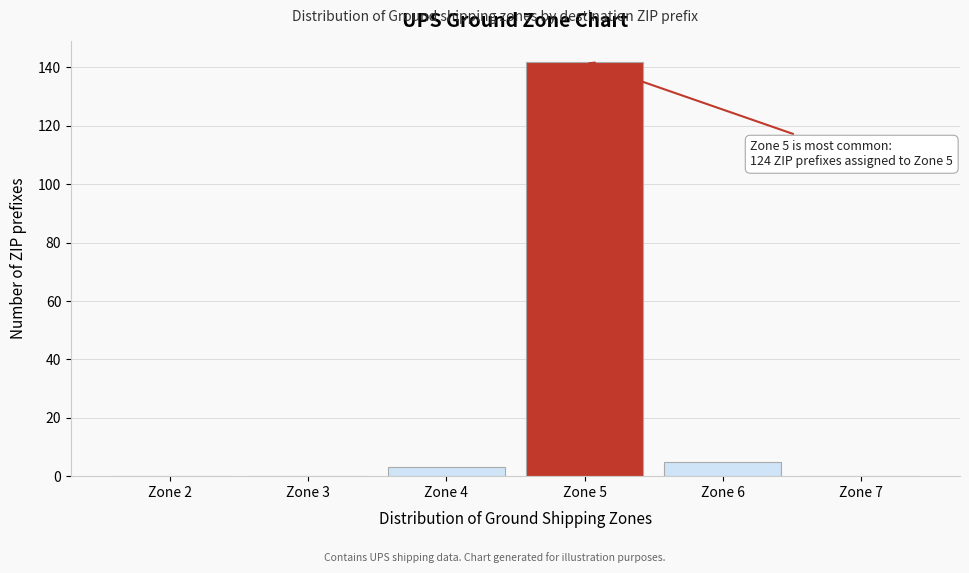

Reading left to right, extract all data points from this chart.

Zone 2=0	Zone 3=0	Zone 4=3	Zone 5=142	Zone 6=5	Zone 7=0